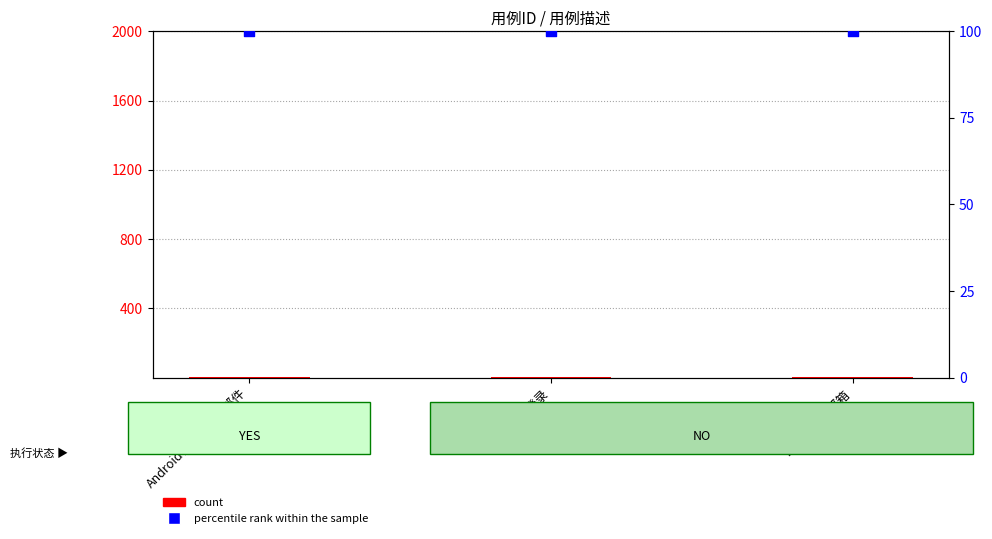

What are all the series names shown in the legend?

count, percentile rank within the sample